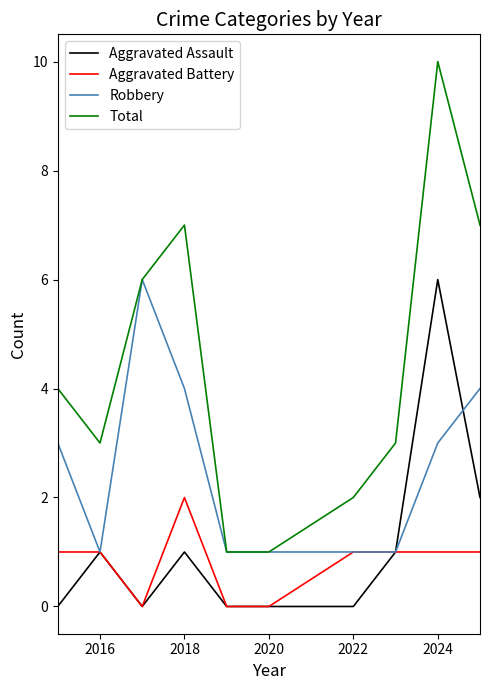

Which series has the largest total across all categories?

Total